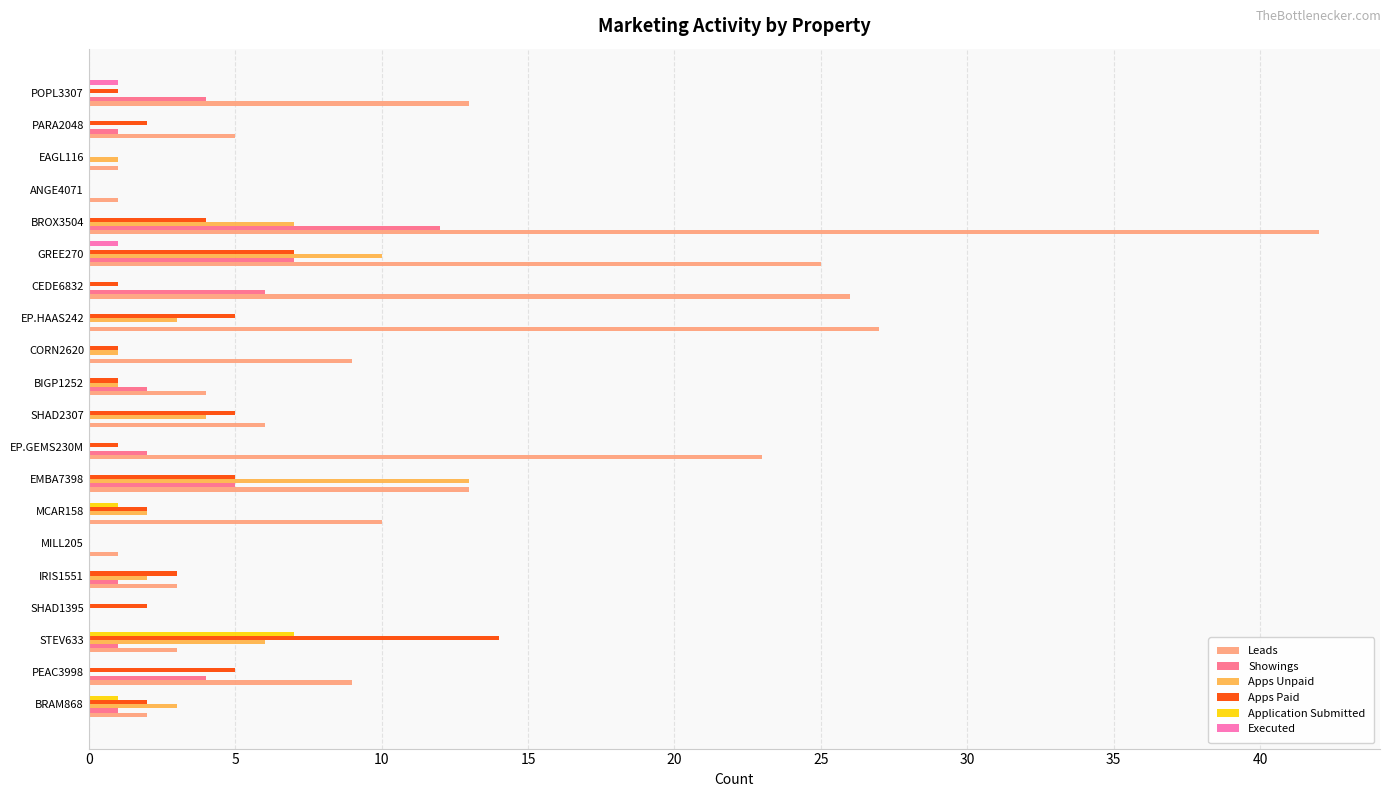

Where is Leads nearest to the value 21?

EP.GEMS230M